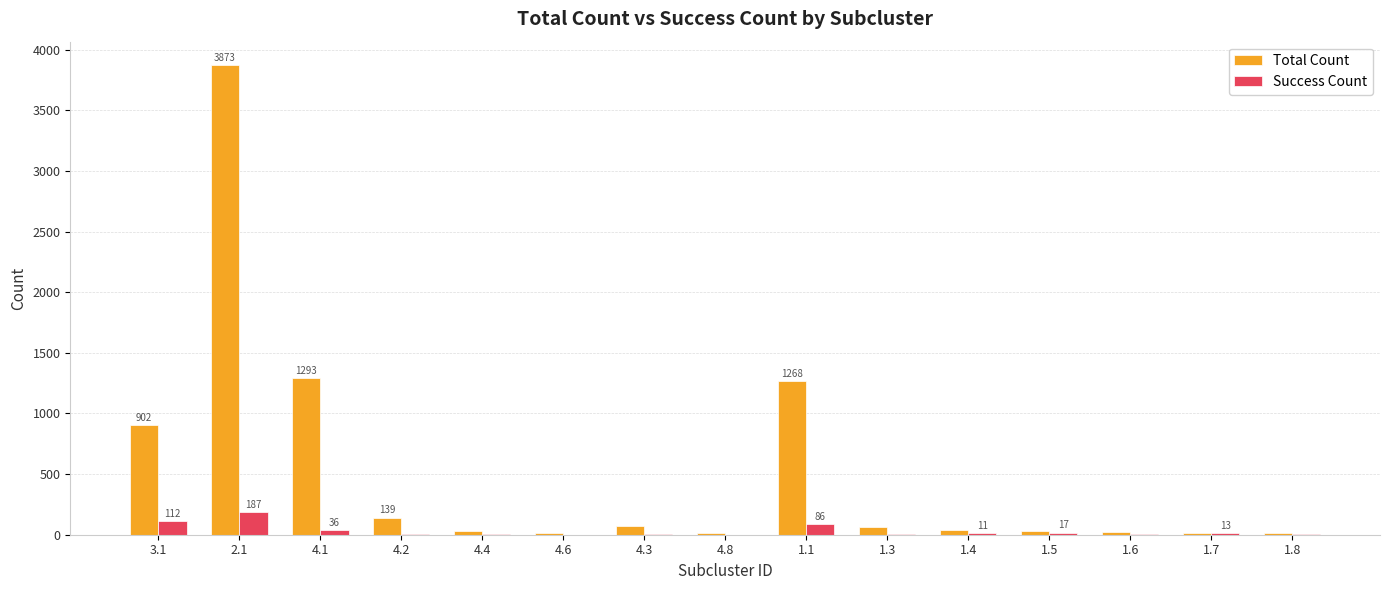

What is the greatest value displayed?

3873